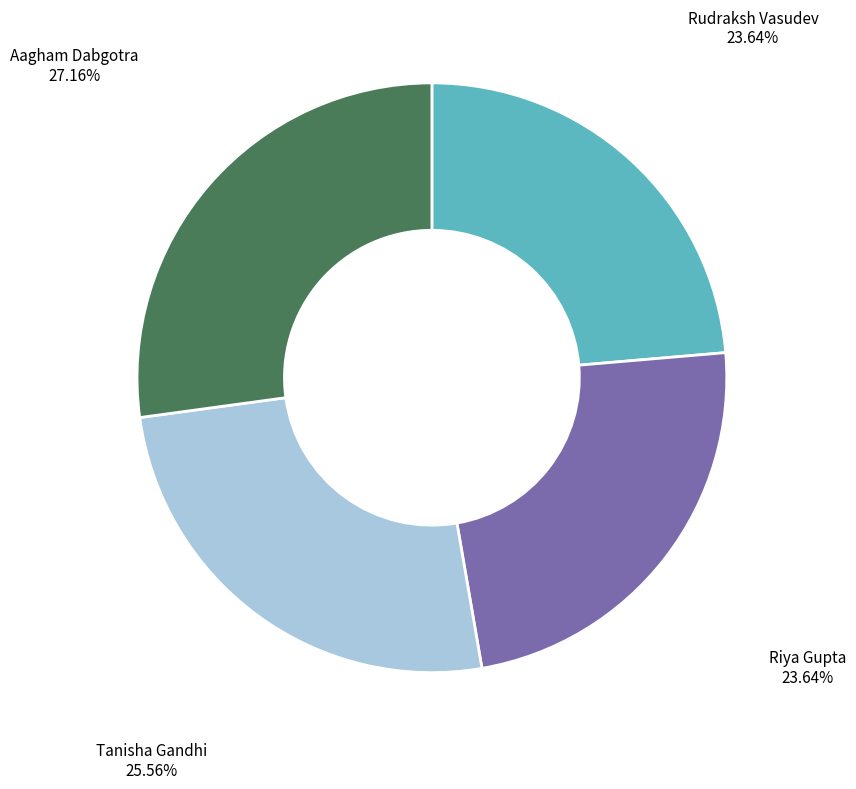

To the nearest percent, what is the combined percentage of Riya Gupta and Tanisha Gandhi?

49%